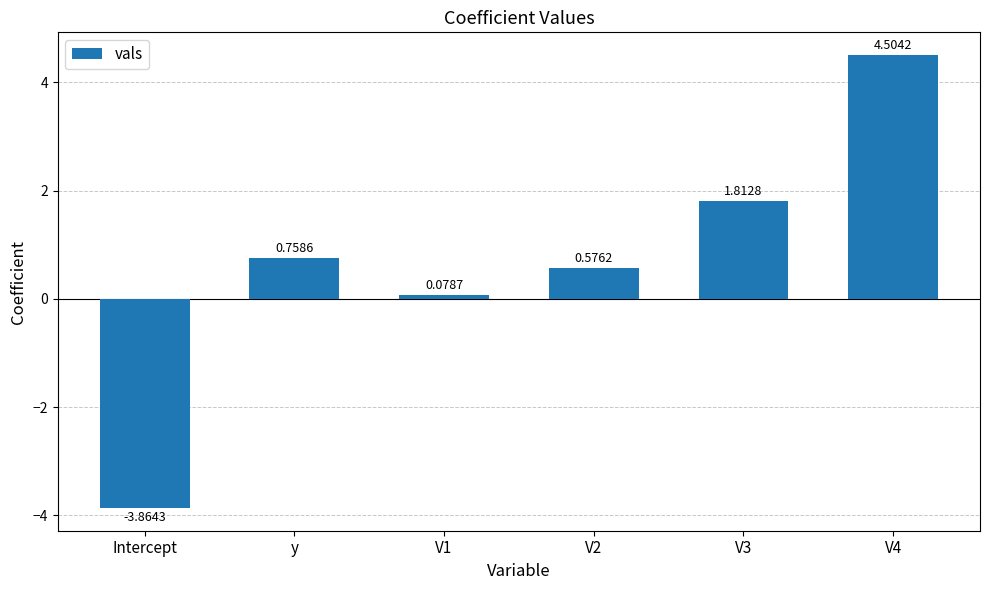

Is it true that the value at Intercept is -1.8?

False